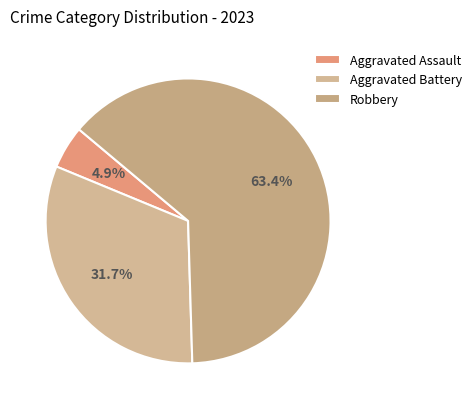

How much of the chart is everything except Robbery?

36.6%